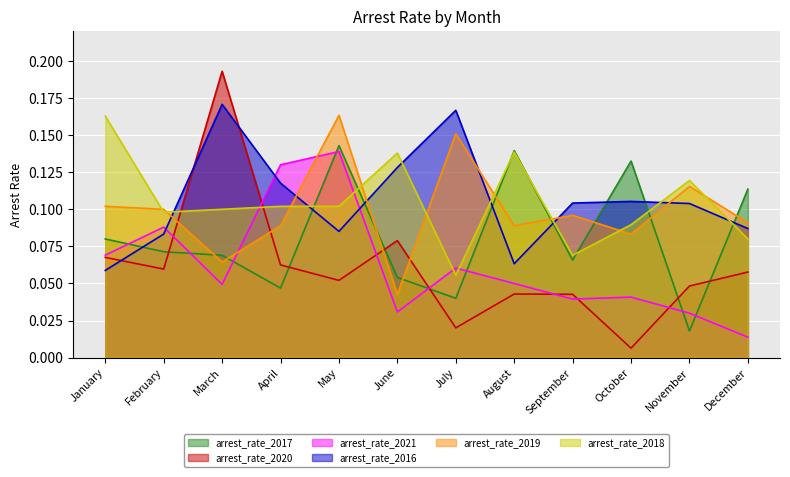

Reading left to right, what are all the values shown in this chart?

arrest_rate_2017: 0.1	0.1	0.1	0.0	0.1	0.1	0.0	0.1	0.1	0.1	0.0	0.1
arrest_rate_2020: 0.1	0.1	0.2	0.1	0.1	0.1	0.0	0.0	0.0	0.0	0.0	0.1
arrest_rate_2021: 0.1	0.1	0.0	0.1	0.1	0.0	0.1	0.1	0.0	0.0	0.0	0.0
arrest_rate_2016: 0.1	0.1	0.2	0.1	0.1	0.1	0.2	0.1	0.1	0.1	0.1	0.1
arrest_rate_2019: 0.1	0.1	0.1	0.1	0.2	0.0	0.2	0.1	0.1	0.1	0.1	0.1
arrest_rate_2018: 0.2	0.1	0.1	0.1	0.1	0.1	0.1	0.1	0.1	0.1	0.1	0.1